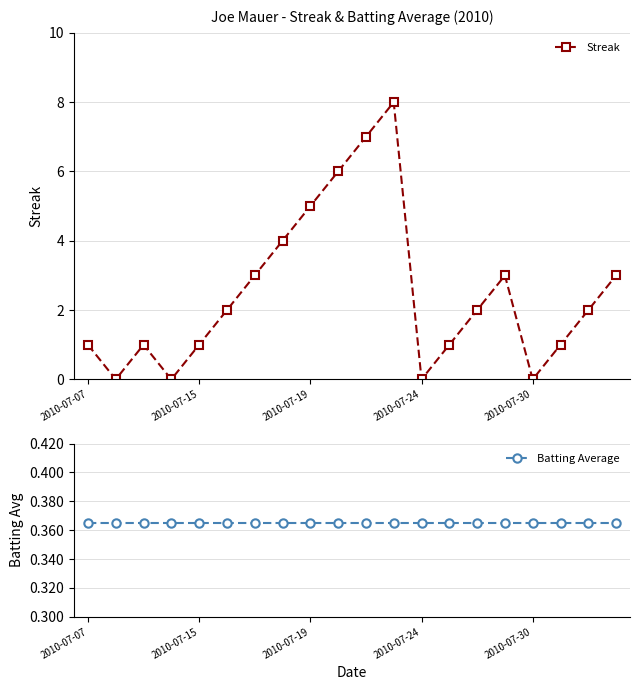

Which category has the highest value in the Streak series?

11